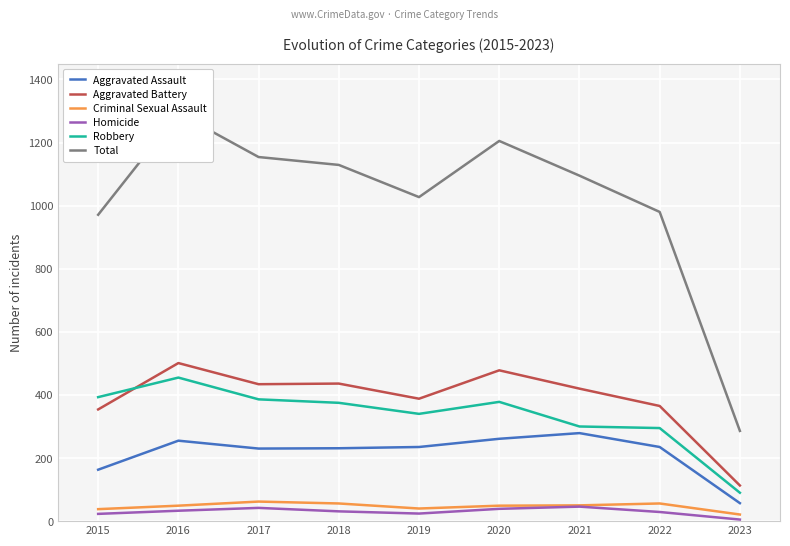

What value does the Criminal Sexual Assault series have at 2019?

40